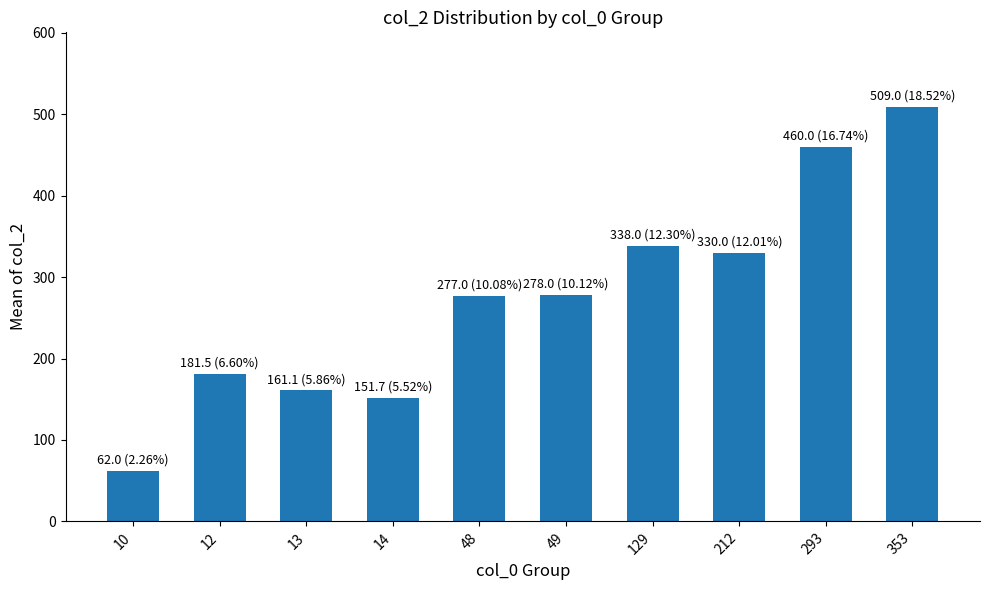

What is the value of the 2nd bar from the left?

181.5